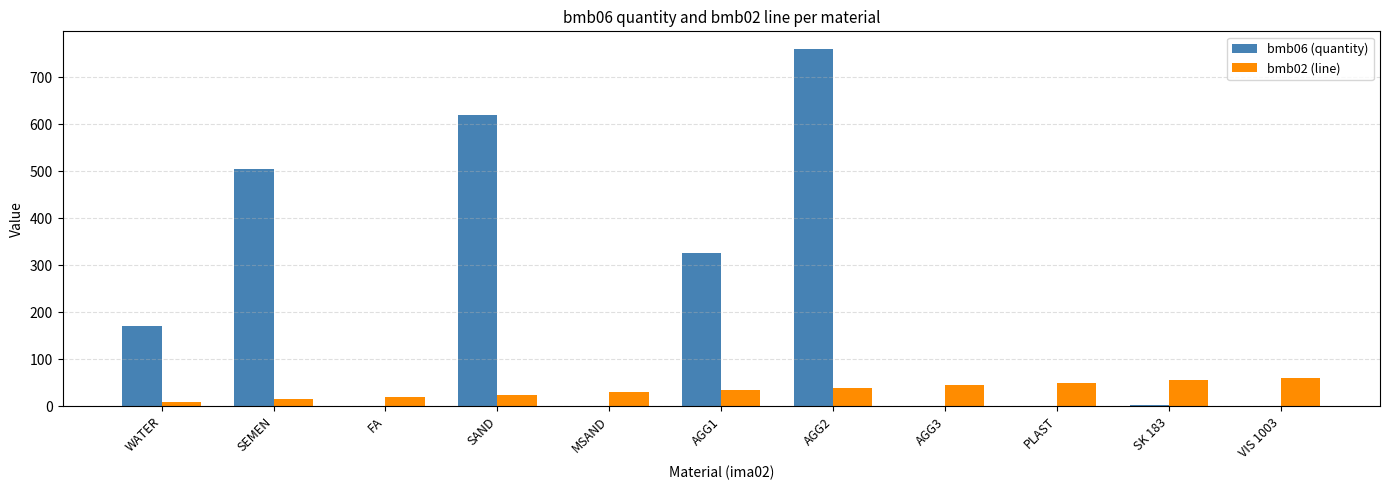

What is the sum of all bmb02 (line) values?

385.0